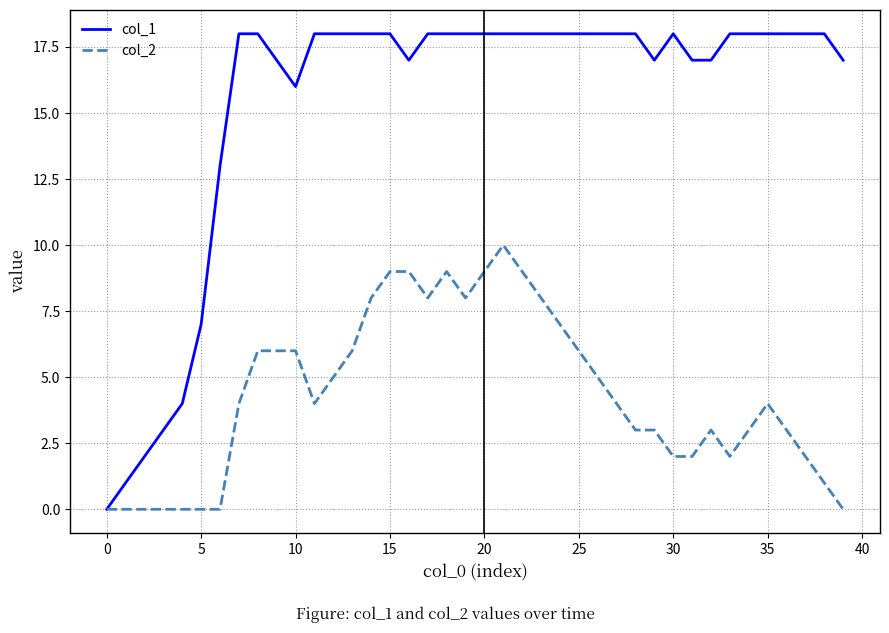

What is the maximum value shown in the chart?

18